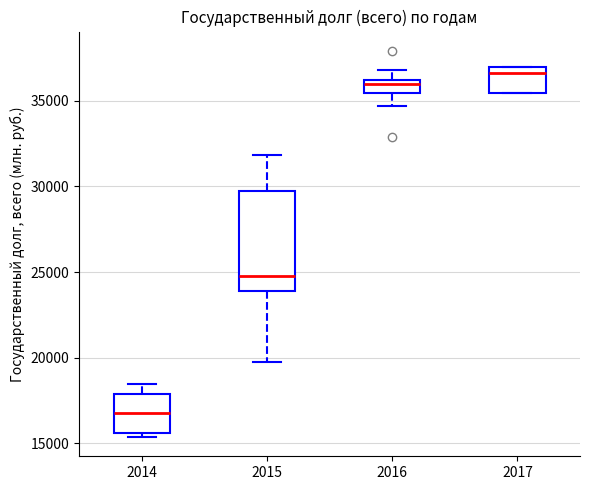

Which box is the tallest, from its lower edge to its upper edge?

2015